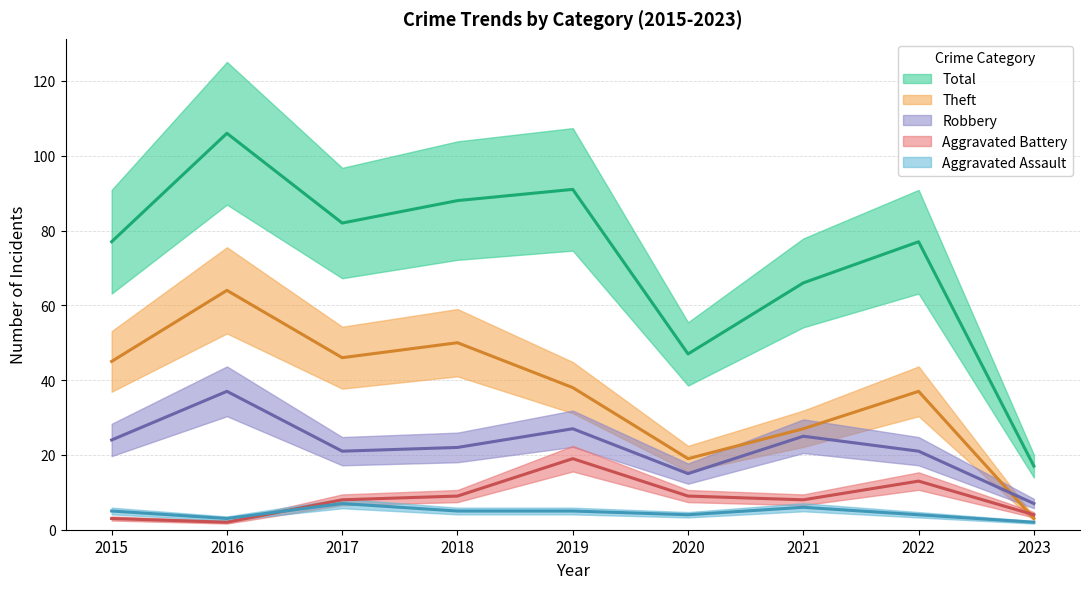

Which category has the lowest value across all series?

2023